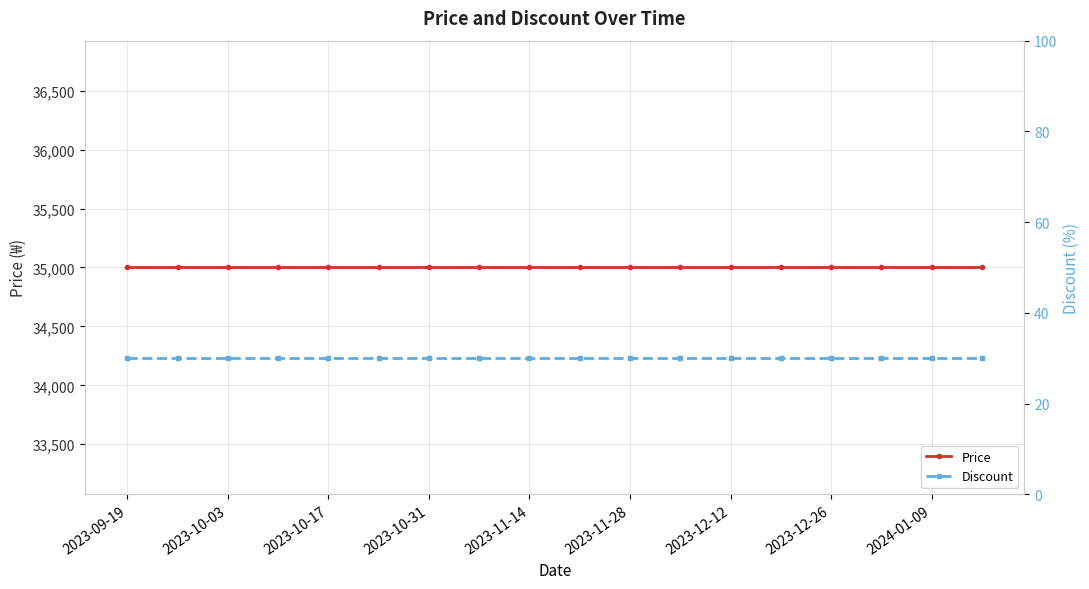

What is the average value of the Discount series?

30